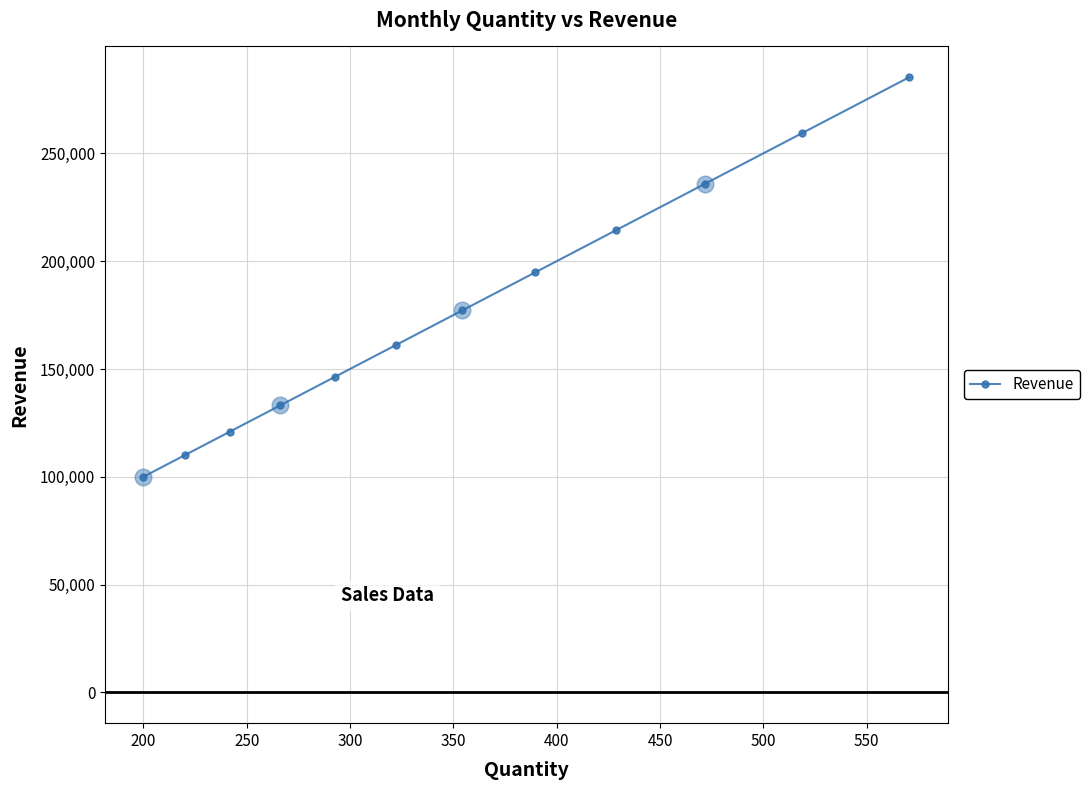

What is the minimum value shown in the chart?

100000.0